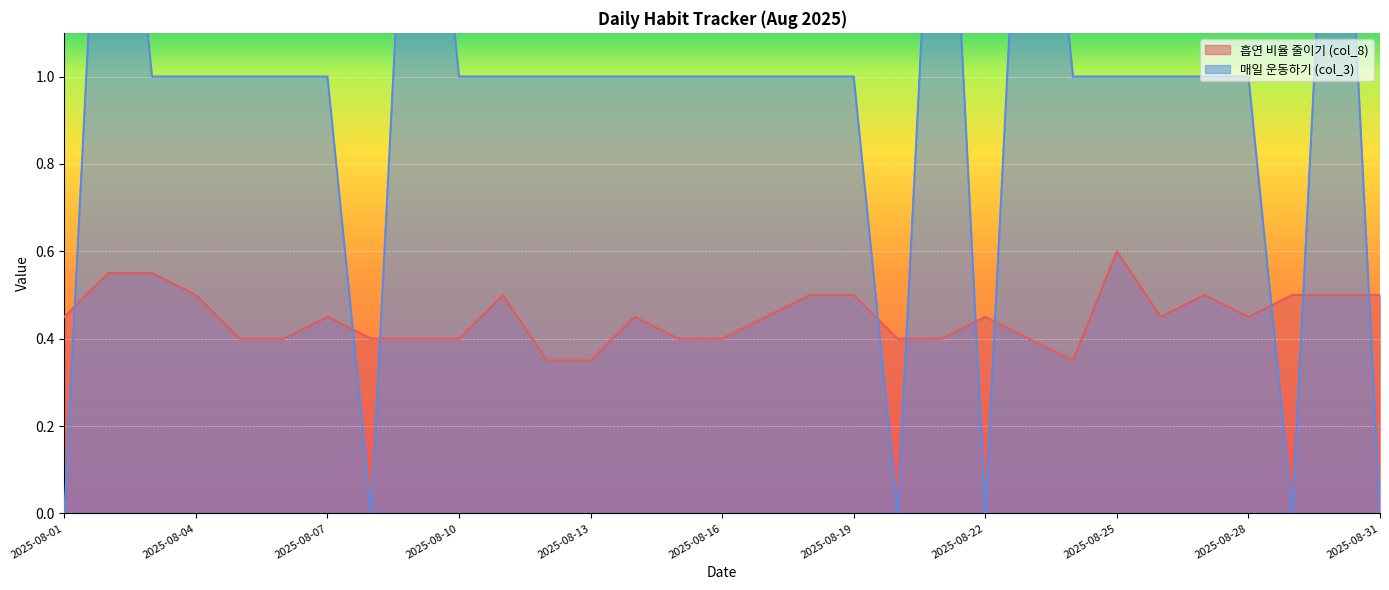

Count the number of categories in the chart.

31